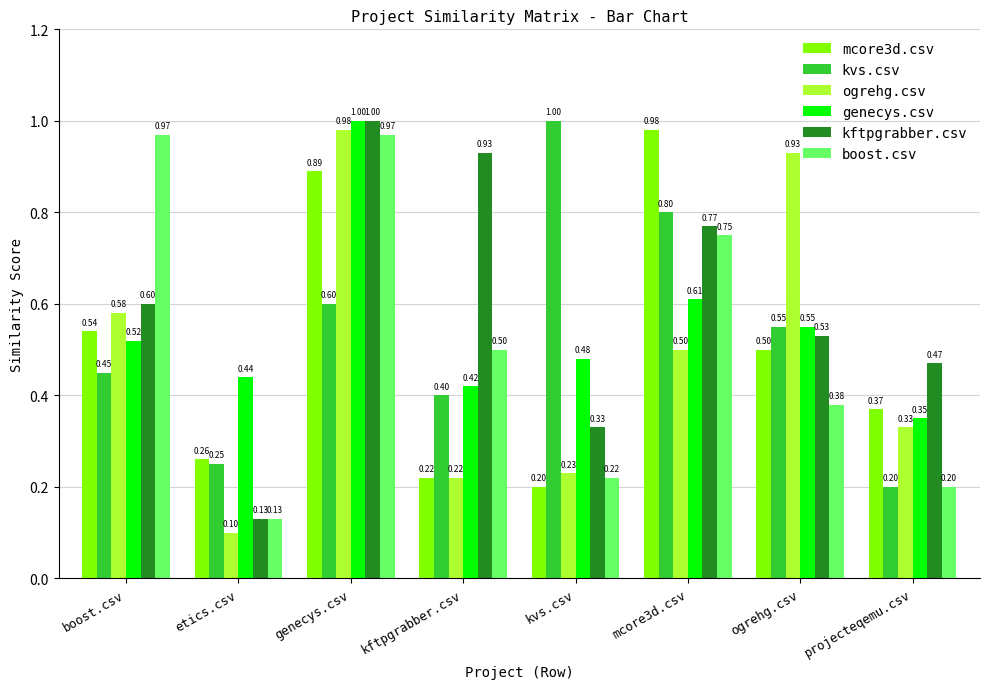

What is the difference between the highest and lowest values at boost.csv?

0.5